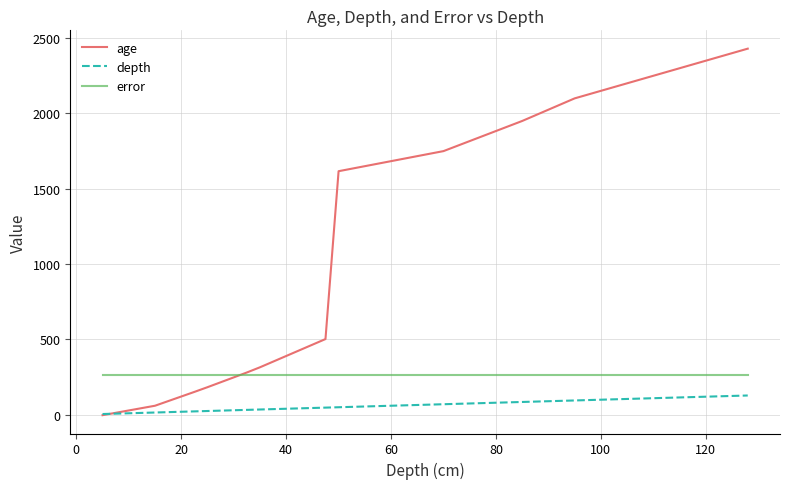

True or false: depth and error intersect in this chart.

False